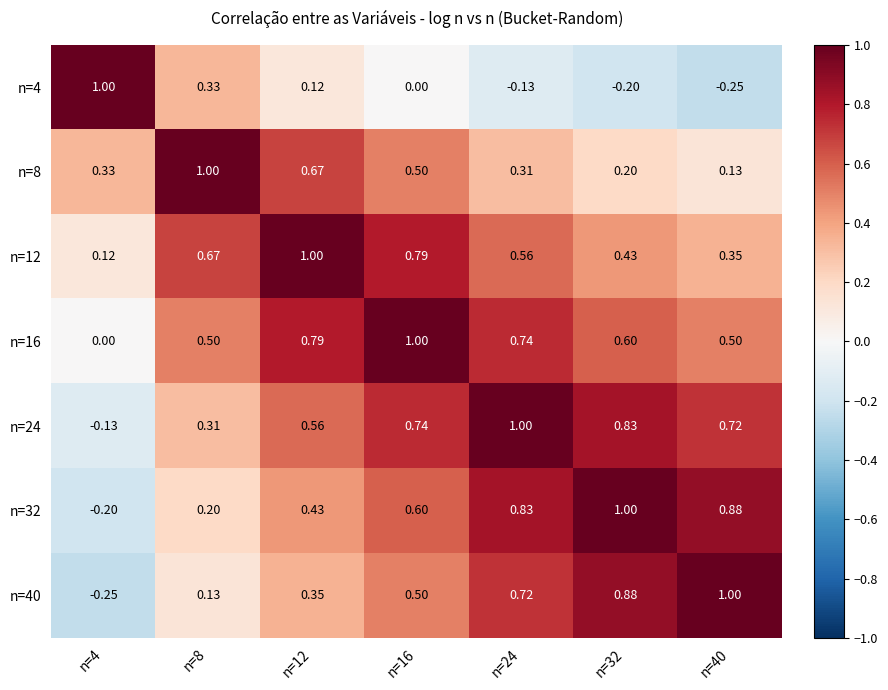

How many negative values does the n=4 series have?

3